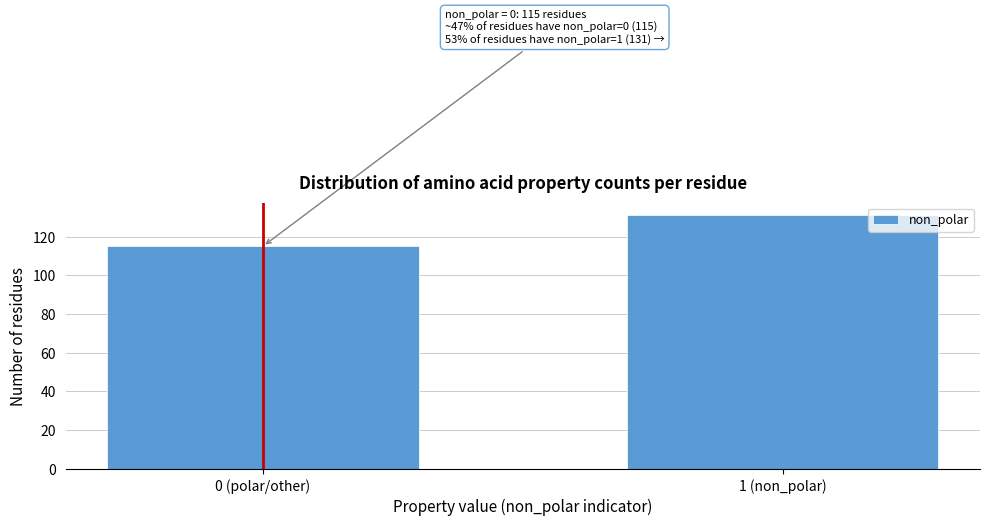

Reading left to right, what are all the values shown in this chart?

0 (polar/other)=115	1 (non_polar)=131